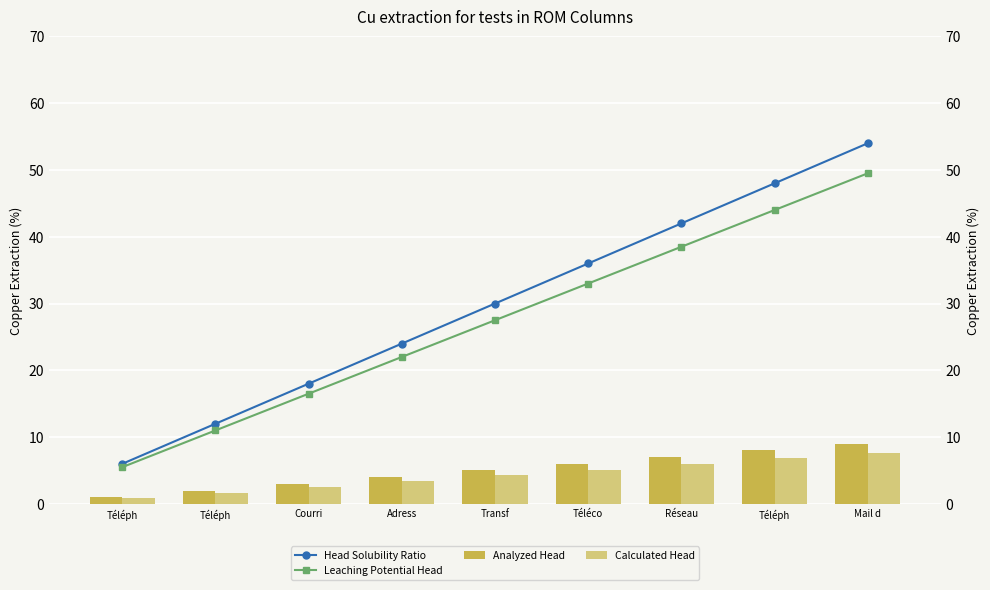

The Calculated Head series shows 5.1 at Téléco. True or false?

True